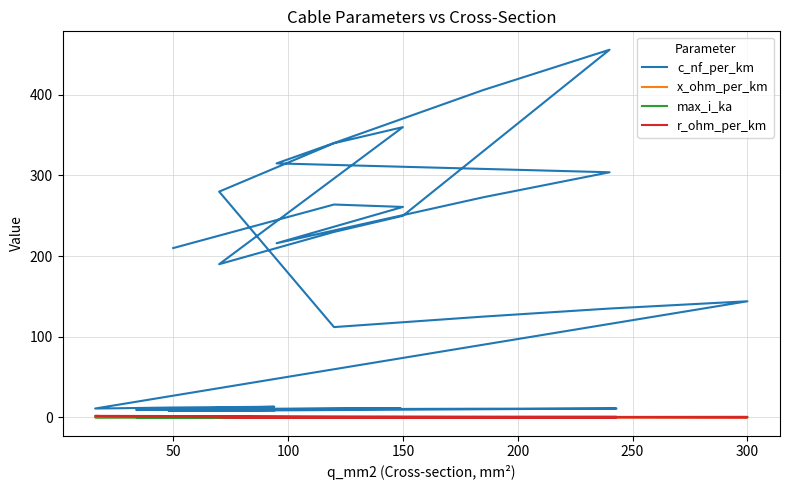

In max_i_ka, how many points are higher than both neighbors (excluding endpoints)?

8